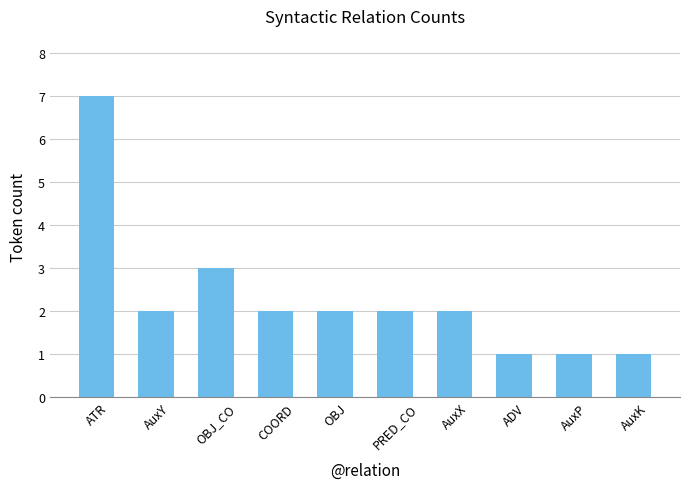

What is the ratio of the value at OBJ to the value at AuxK?

2.0